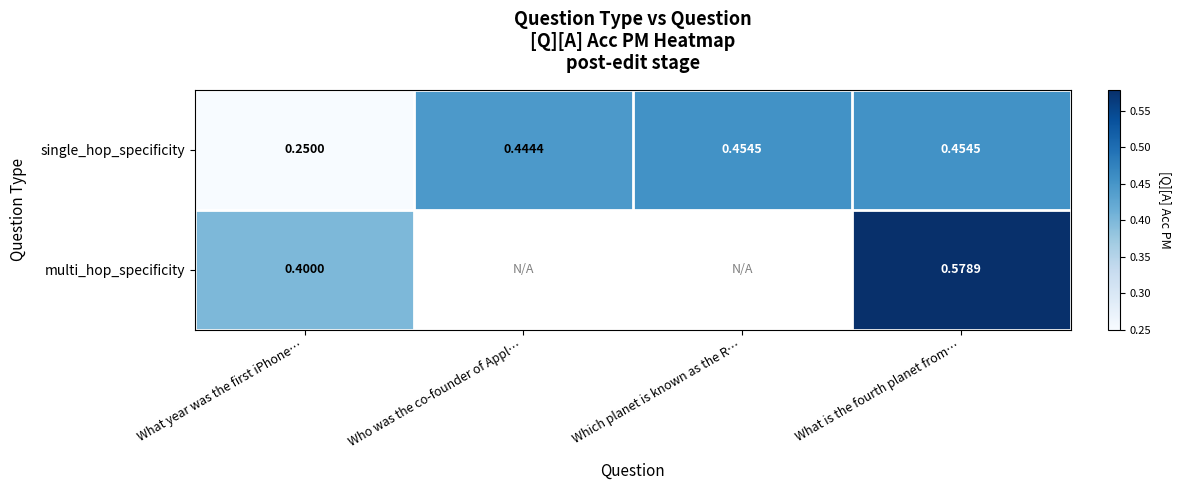

Which has a higher value, What is the fourth planet from… or Which planet is known as the R…?

What is the fourth planet from…